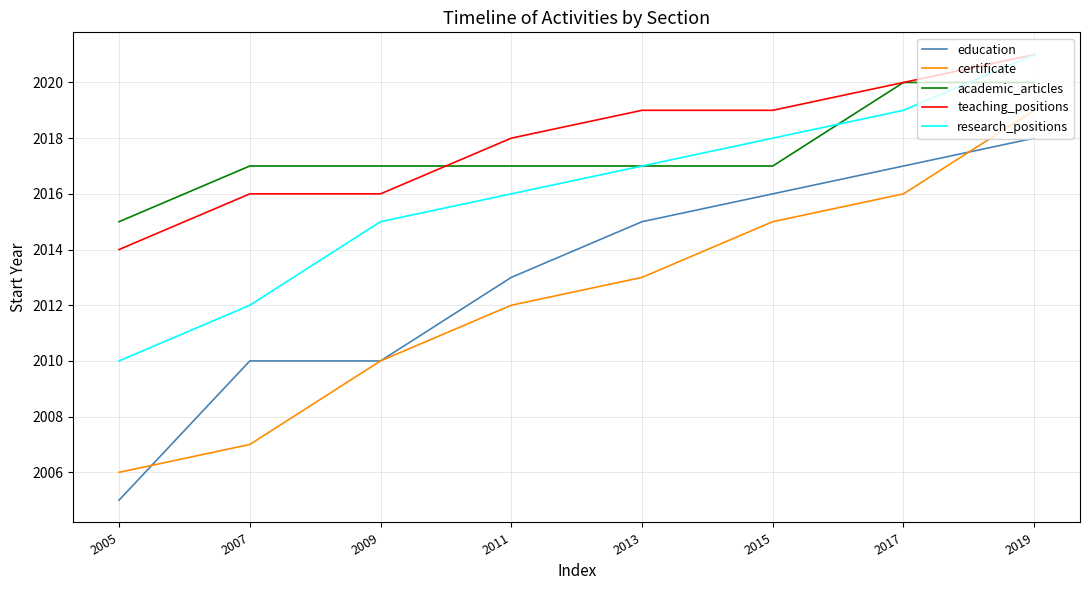

List the labels in order of research_positions value, largest first.

2019, 2017, 2015, 2013, 2011, 2009, 2007, 2005